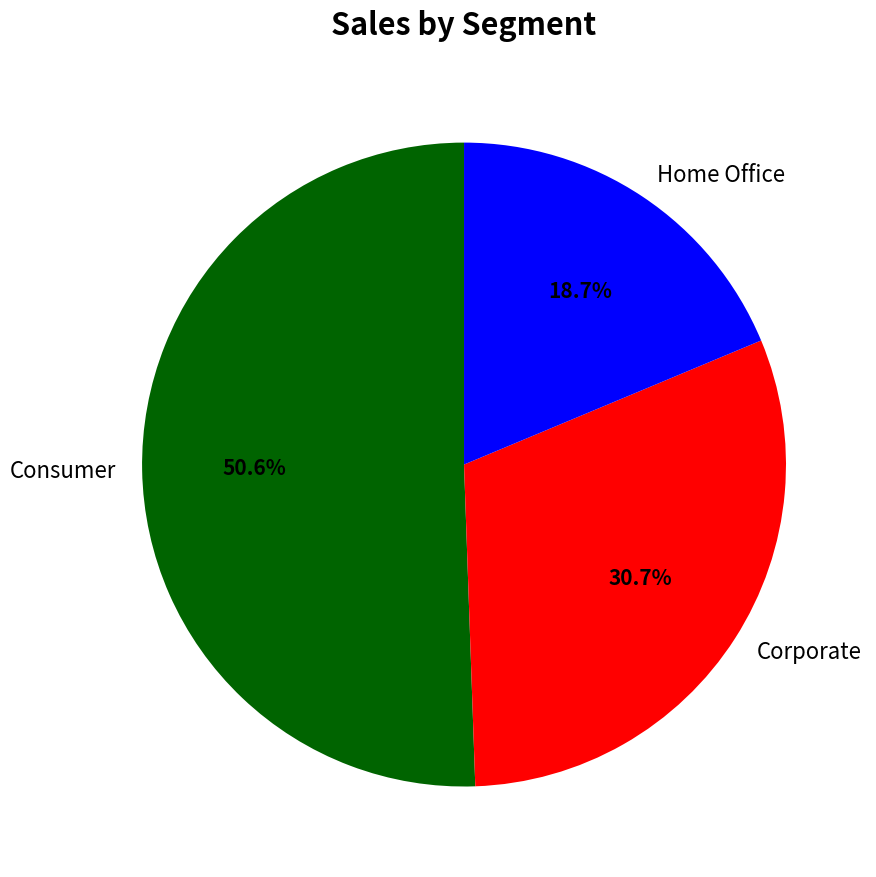

The Consumer slice represents 51% of the pie. True or false?

True